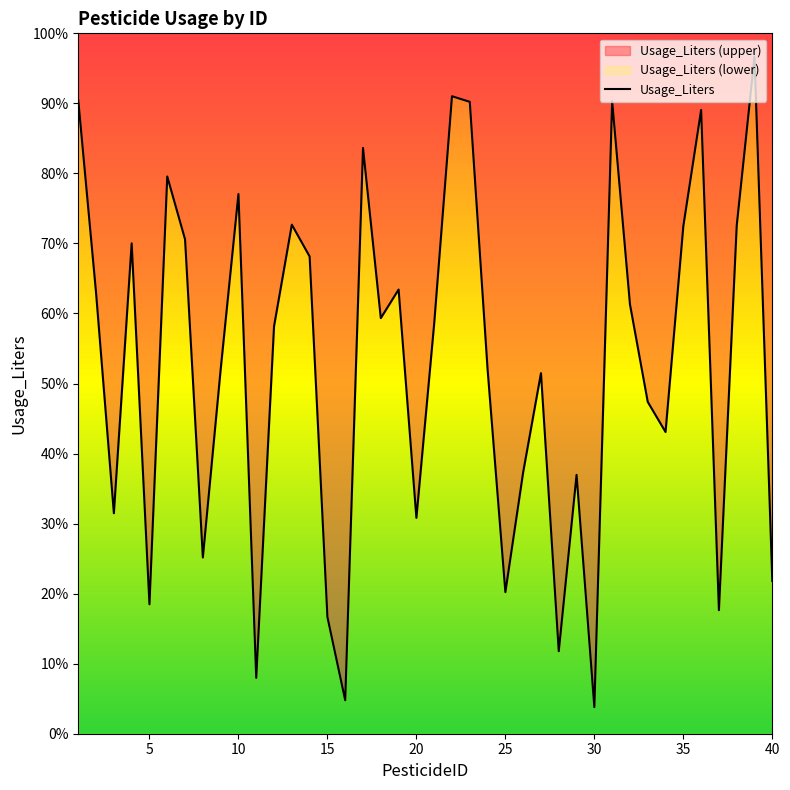

What is the approximate value at 17?

83.6